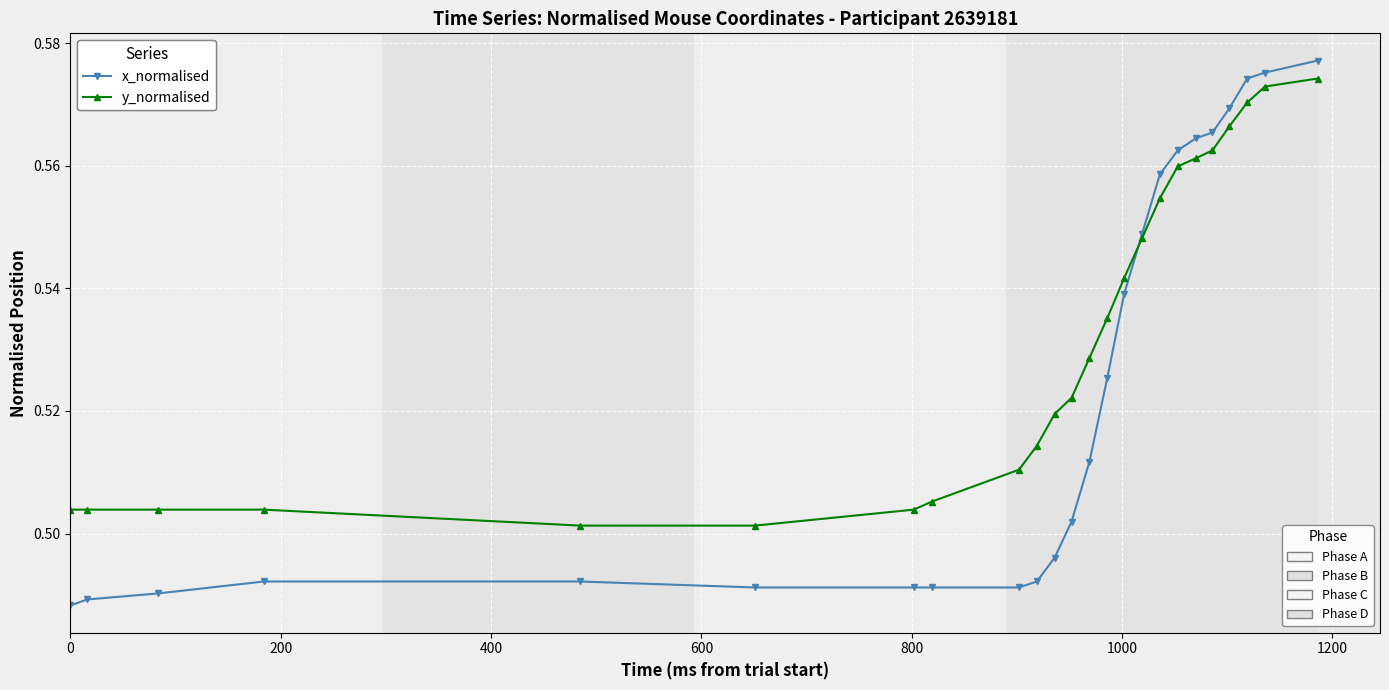

How many series are shown in this chart?

2